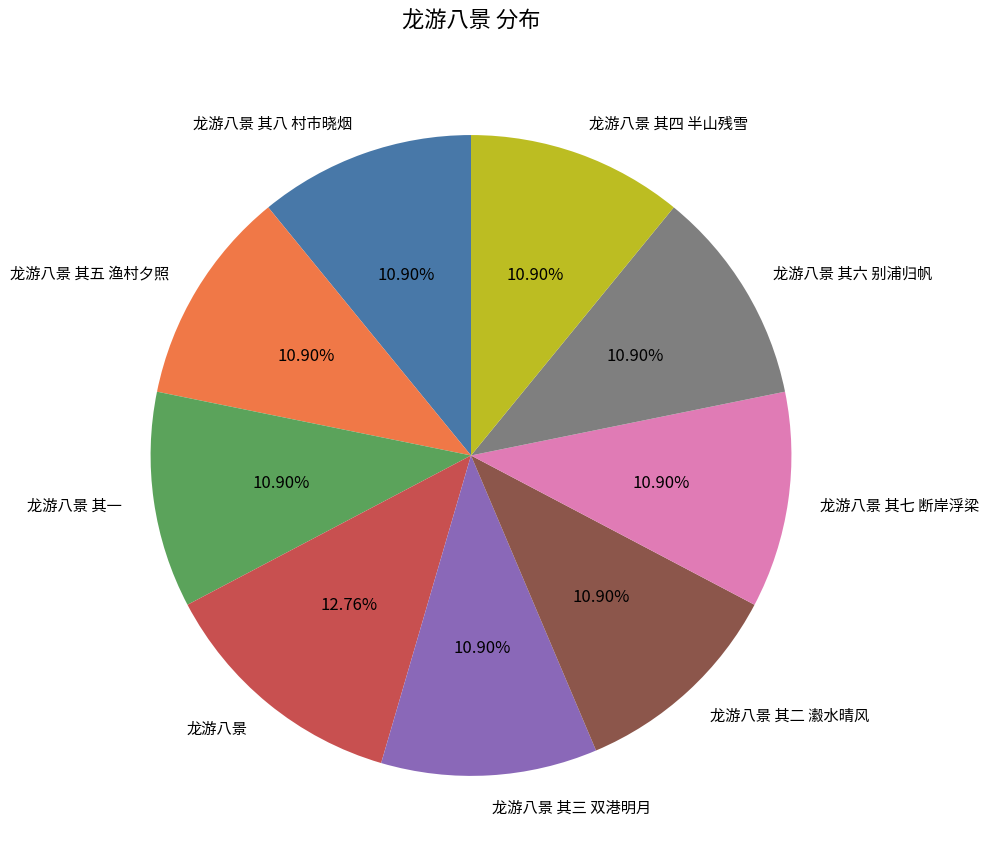

Which slice is the largest?

龙游八景